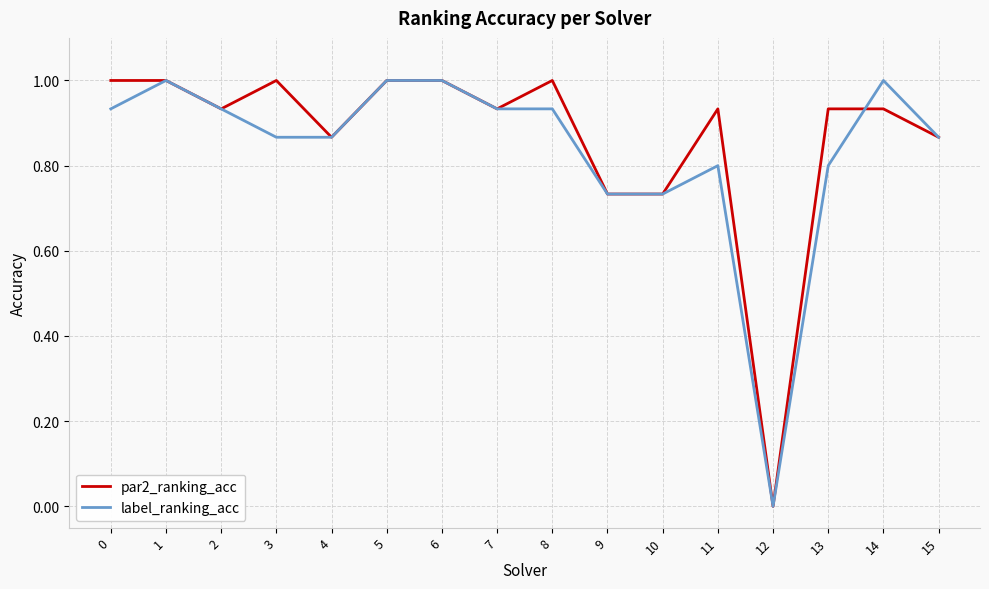

How many values in label_ranking_acc are above zero?

15